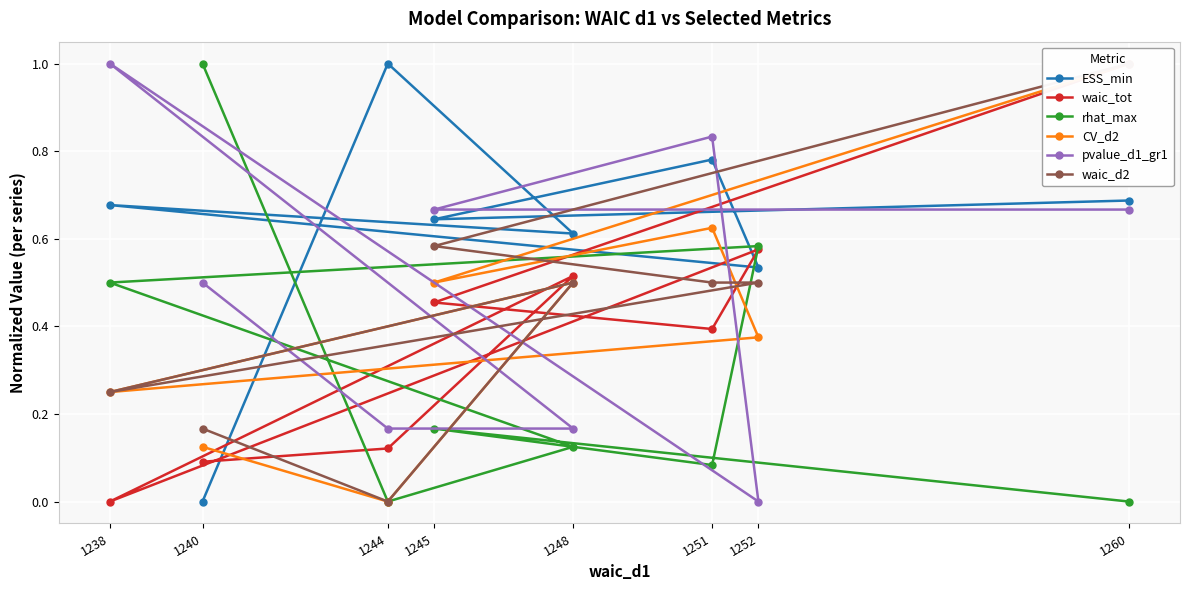

True or false: CV_d2 has a value of 0.0 at 1240.

False